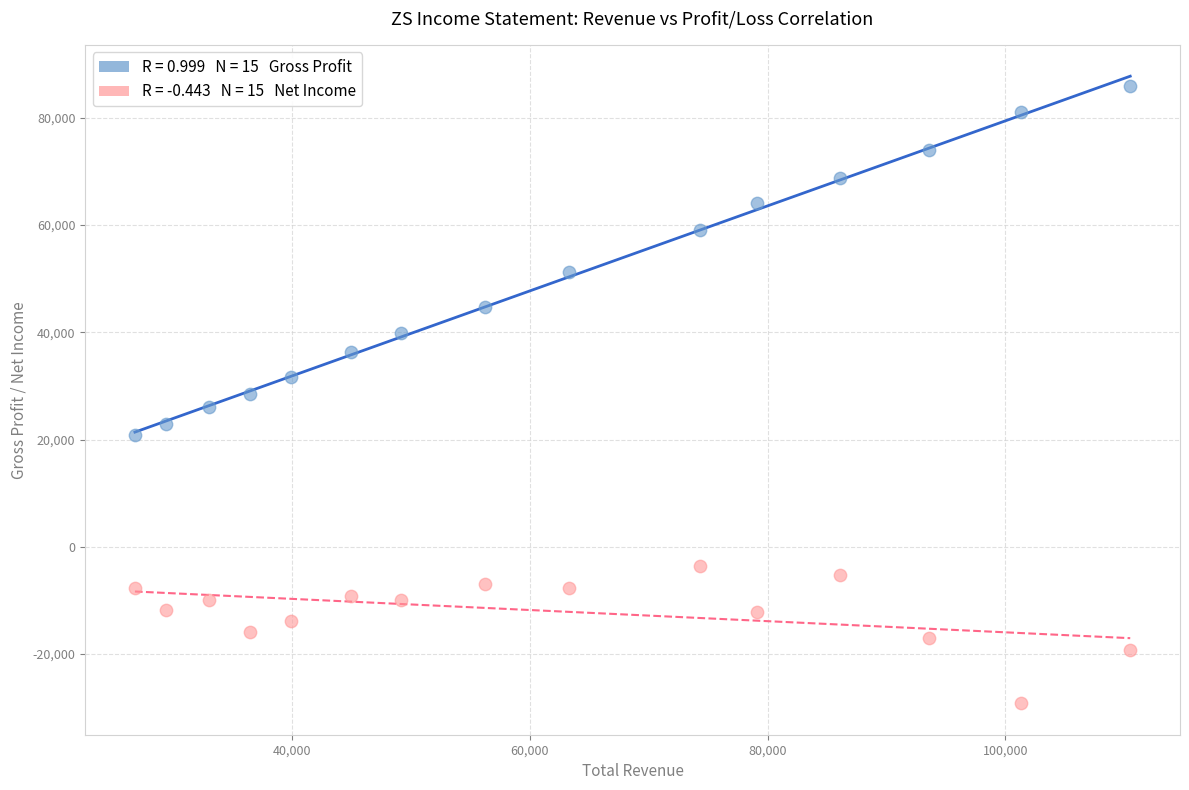

Across all data points, what is the range of X values (max minus min)?

83700